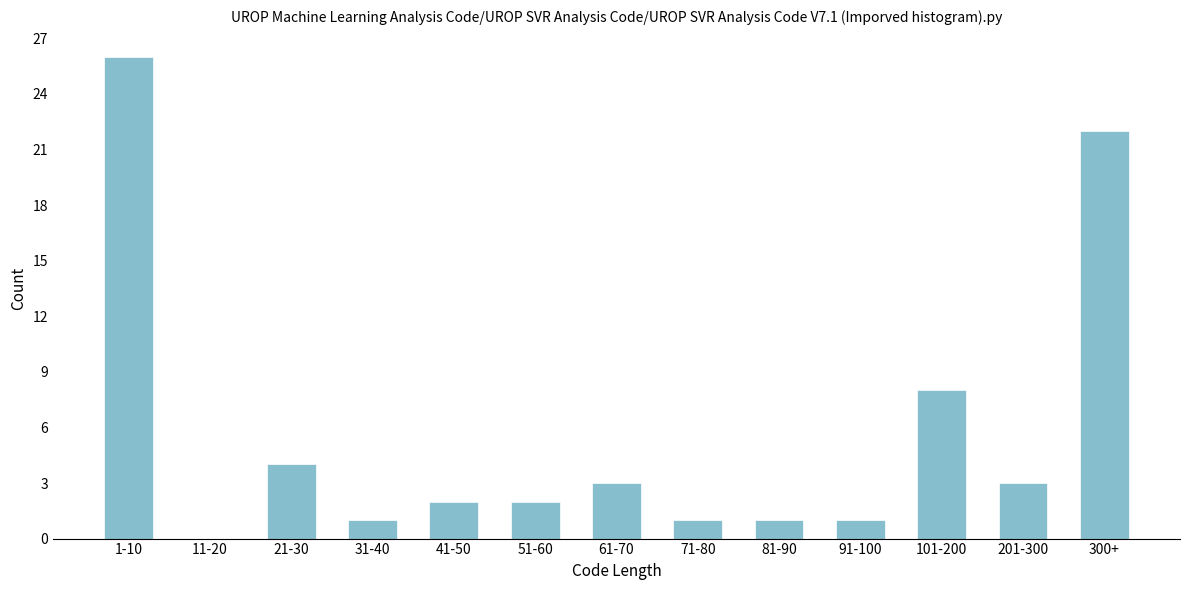

Reading left to right, list all the values displayed in this chart.

1-10=26	11-20=0	21-30=4	31-40=1	41-50=2	51-60=2	61-70=3	71-80=1	81-90=1	91-100=1	101-200=8	201-300=3	300+=22